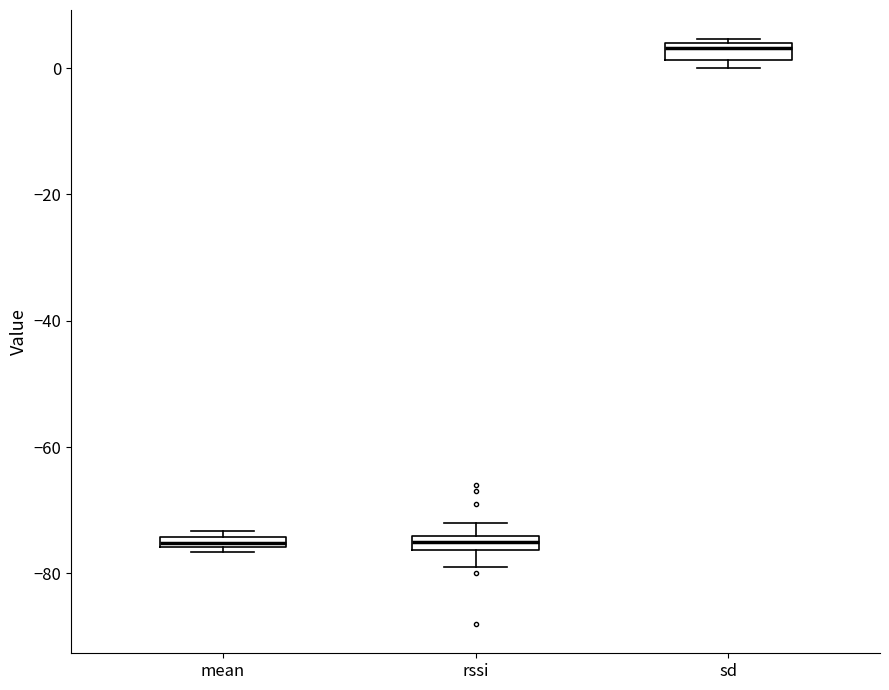

Where is the lower edge of the box for rssi on the y-axis? The values are not printed on the chart, so give them approximately, as read against the axis.

-76